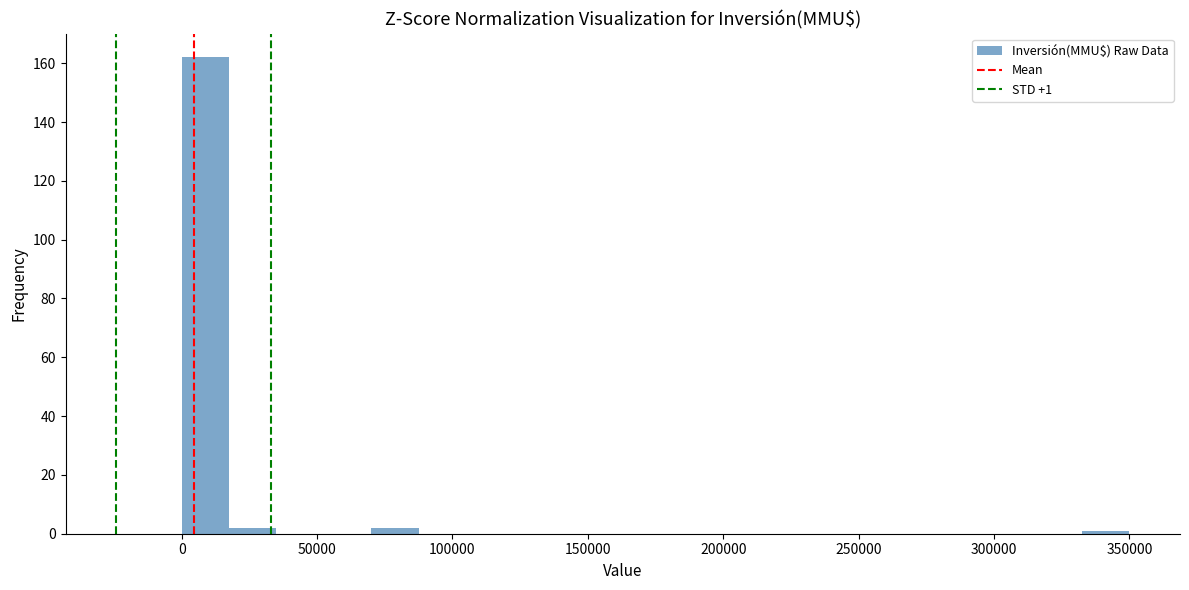

Around what value on the x-axis is the tallest bar? Give the approximate position of its centre, as read against the axis.

10000